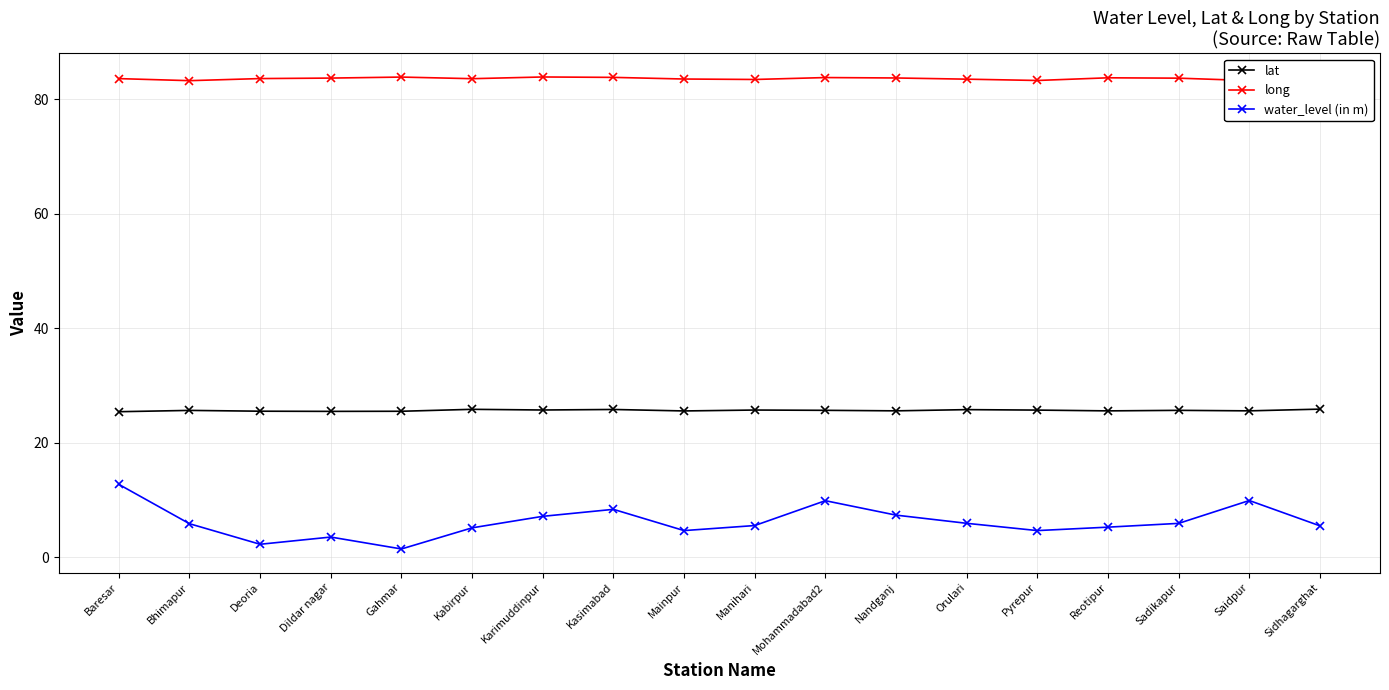

What are all the series names shown in the legend?

lat, long, water_level (in m)